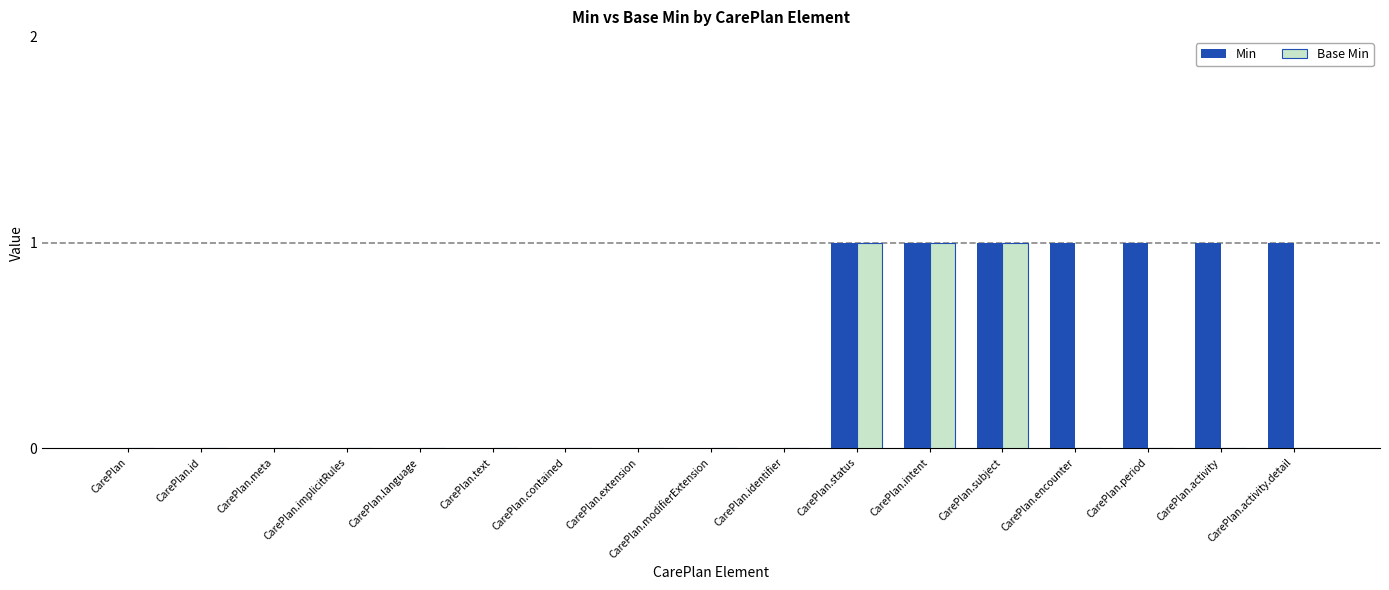

What is the highest value of the Min series?

1